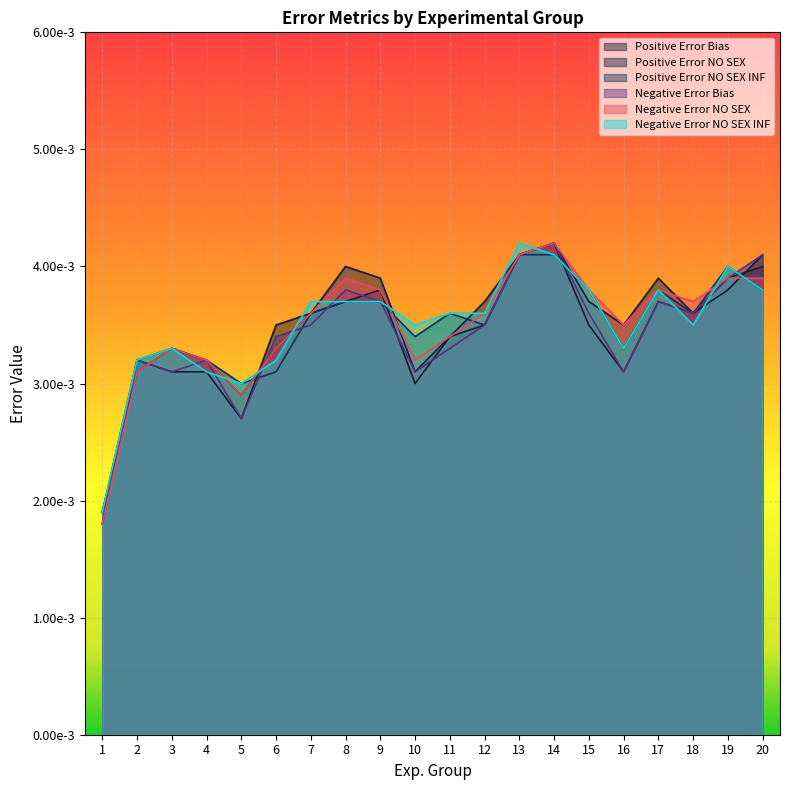

True or false: Negative Error NO SEX INF has a value of 0.0 at 12.

False